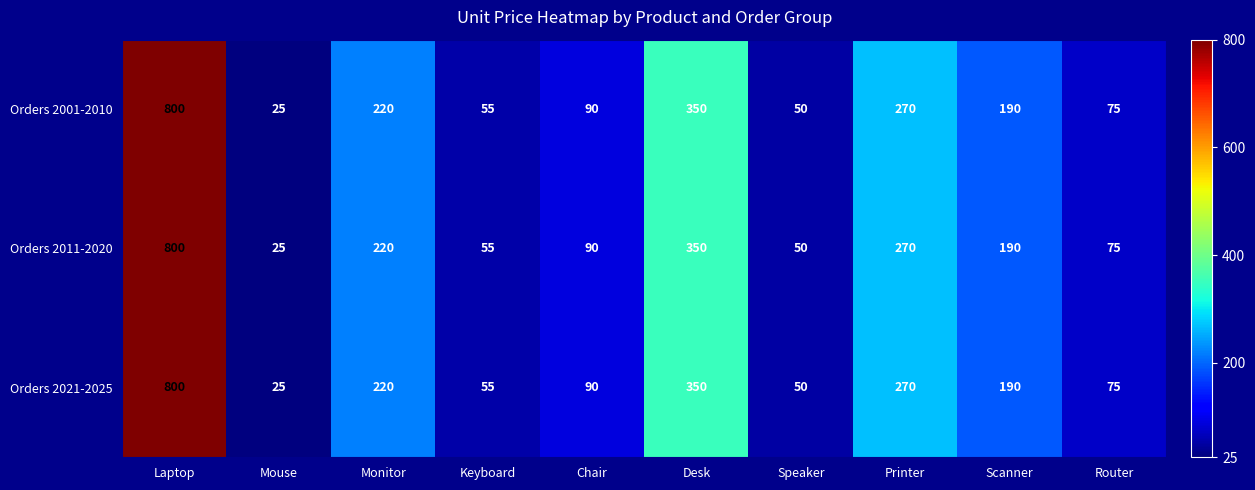

What is the sum of the Orders 2001-2010 values at Scanner and Mouse?

215